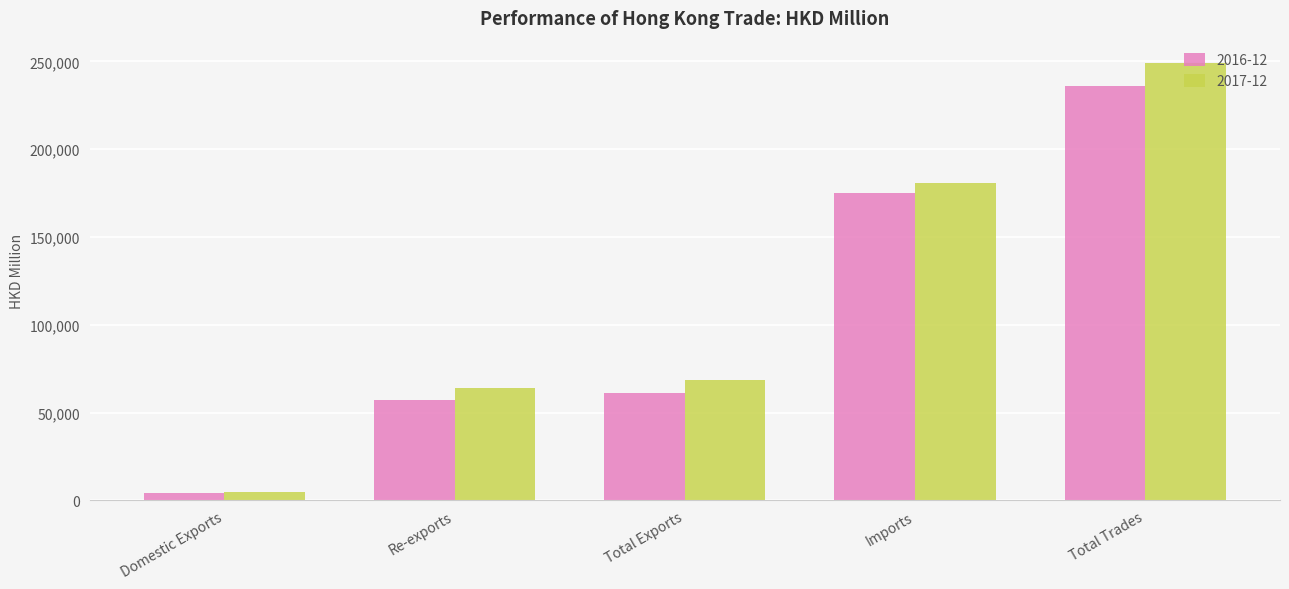

True or false: 2017-12 has a value of 249286.7 at Total Trades.

True